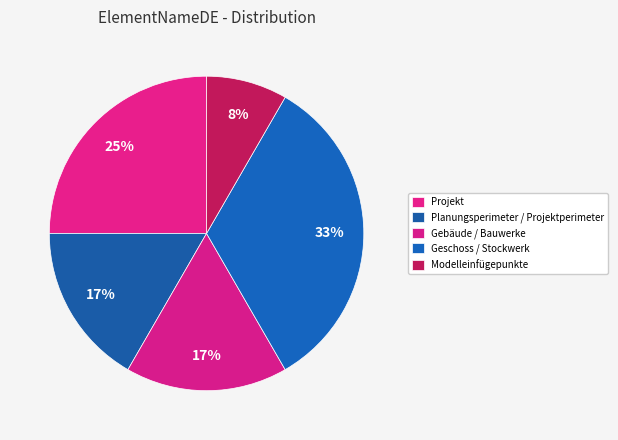

How many slices are in this pie chart?

5